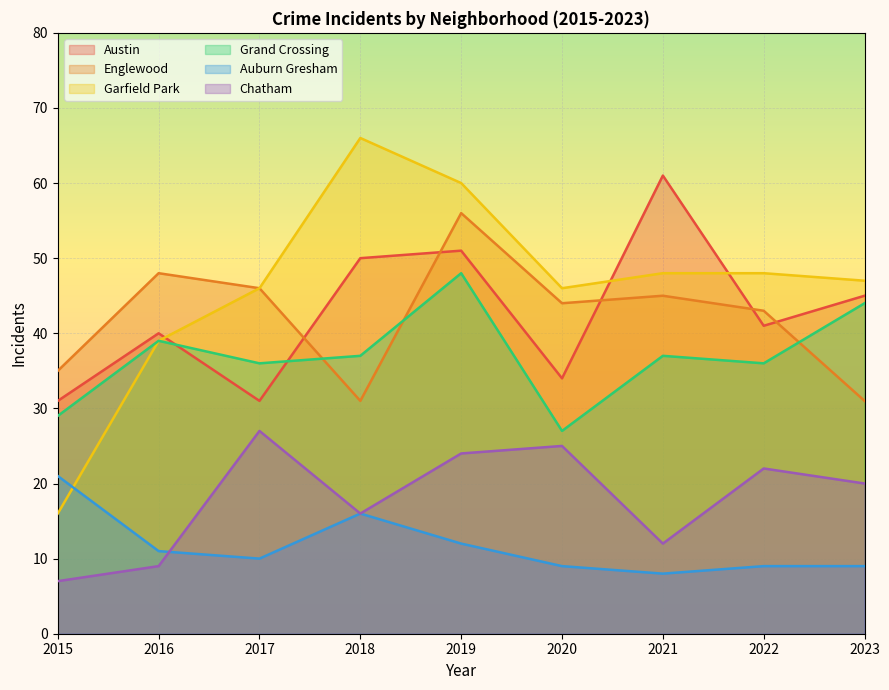

Which label corresponds to the largest value in the chart?

2018